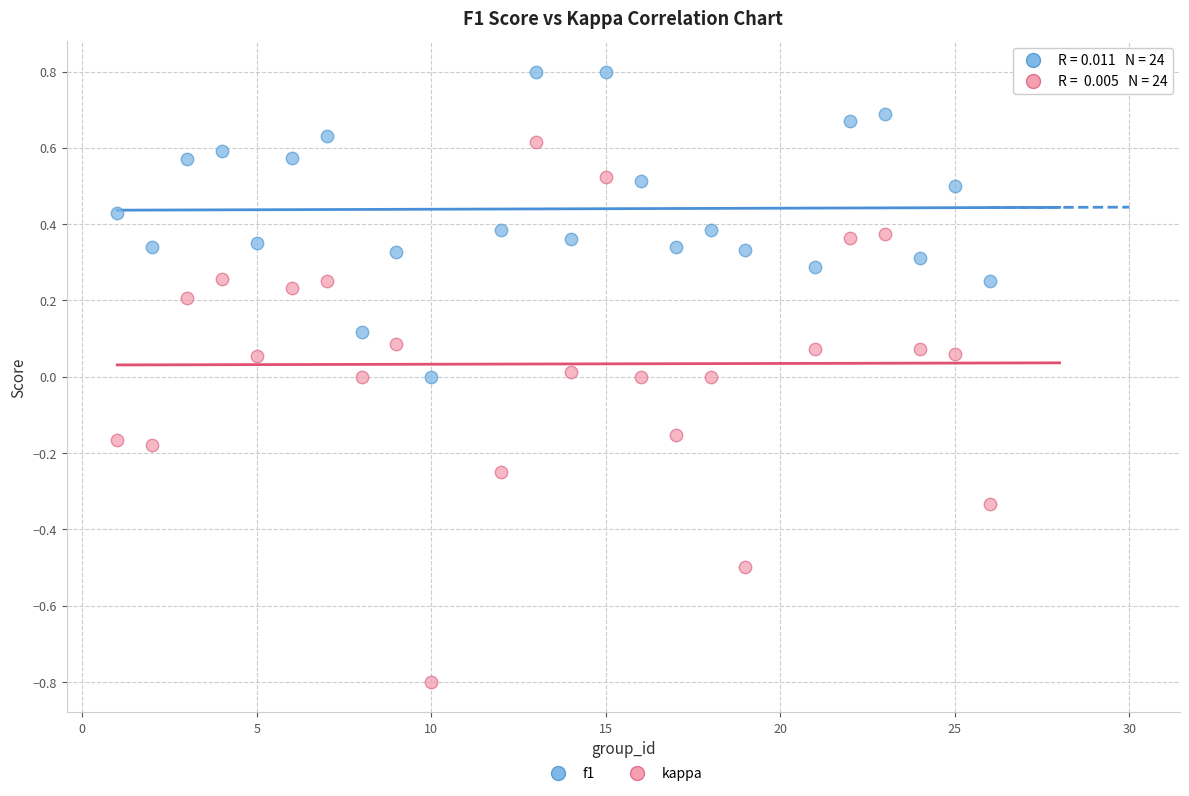

What is the X range (max minus min) for the scatter plot?

25.0